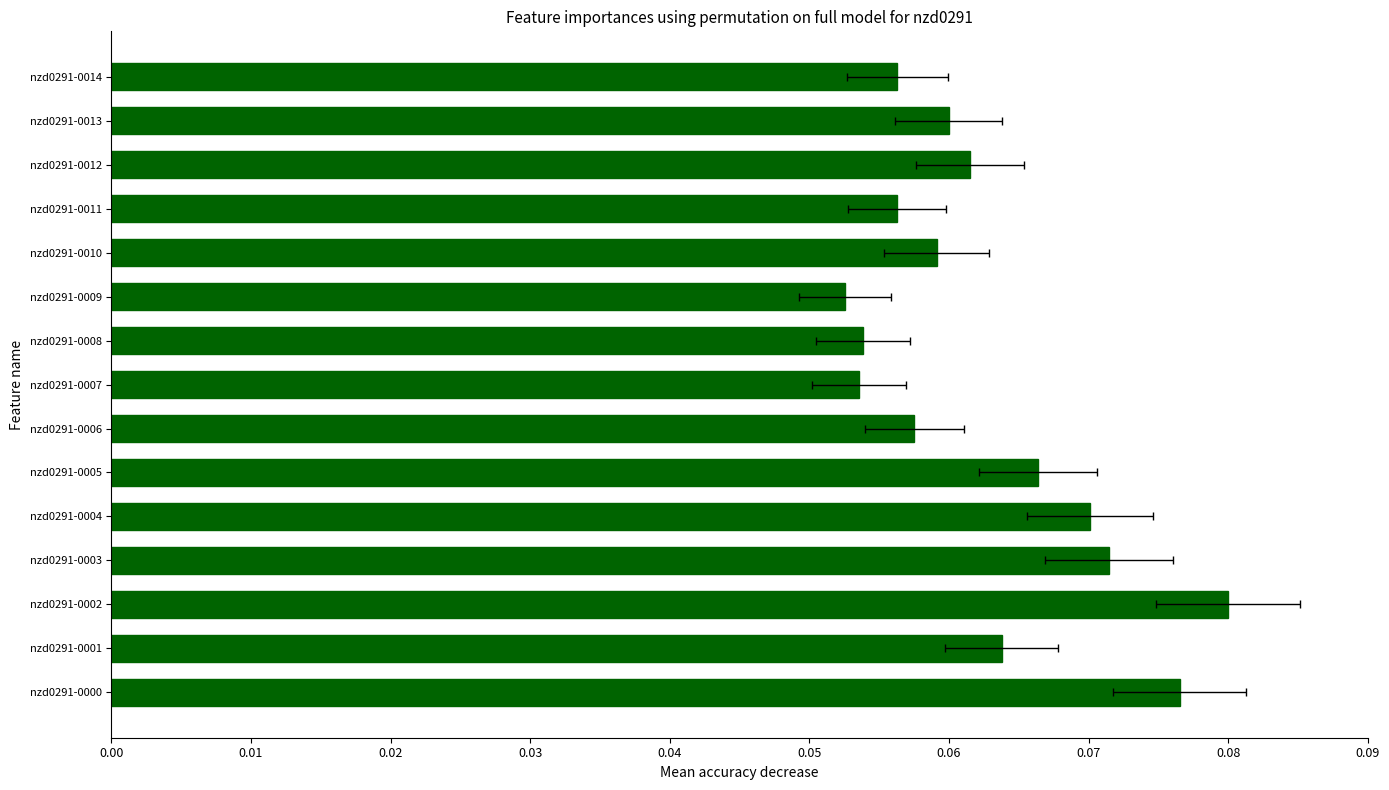

What position from the left is 0.06?

7